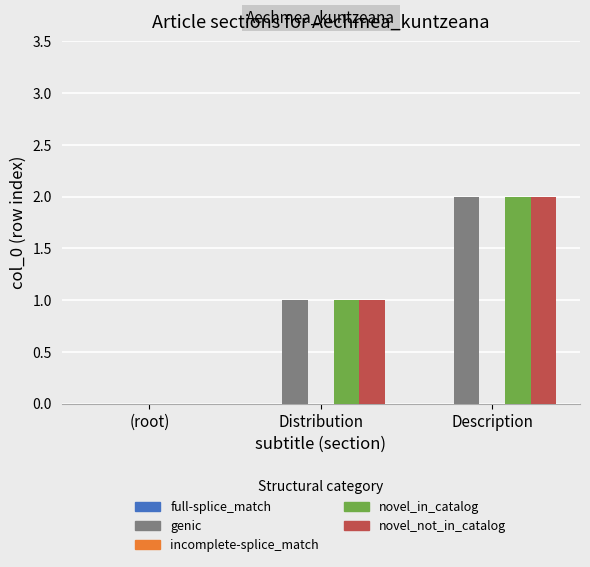

At which category is the sum across all series the highest?

Description